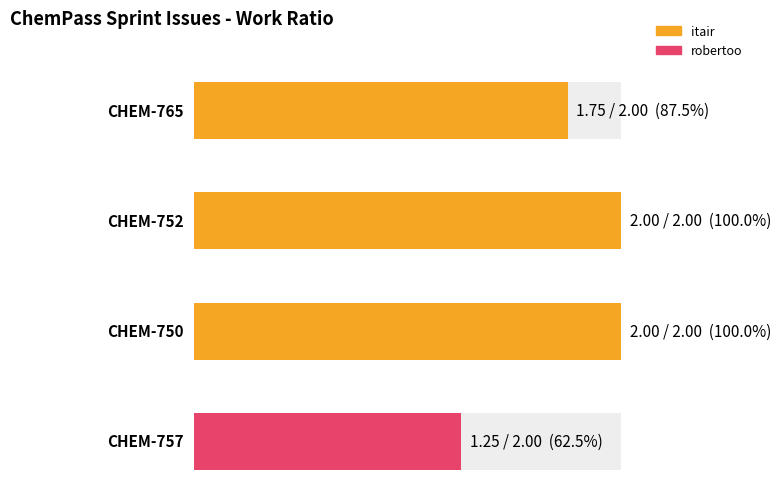

Reading left to right, what are all the values shown in this chart?

1.8	2.0	2.0	1.2